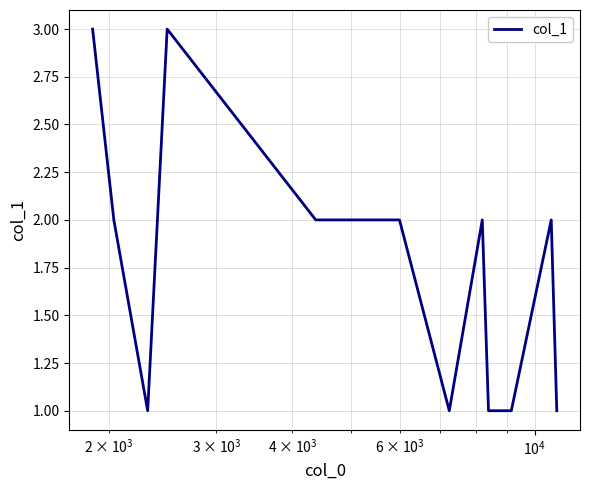

What is the minimum value shown in the chart?

1